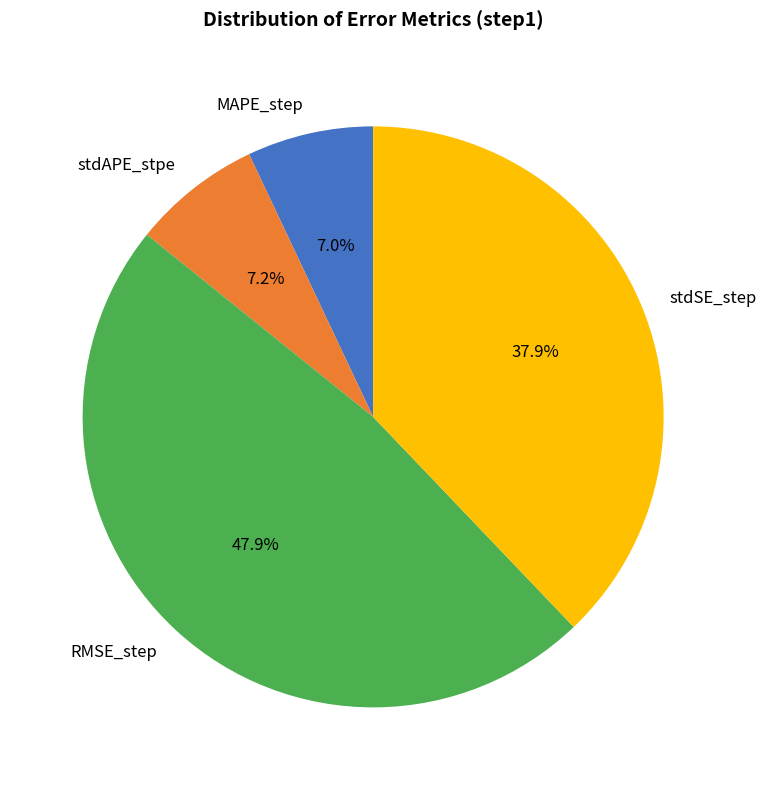

Do stdSE_step and MAPE_step together represent more than half of the pie?

No